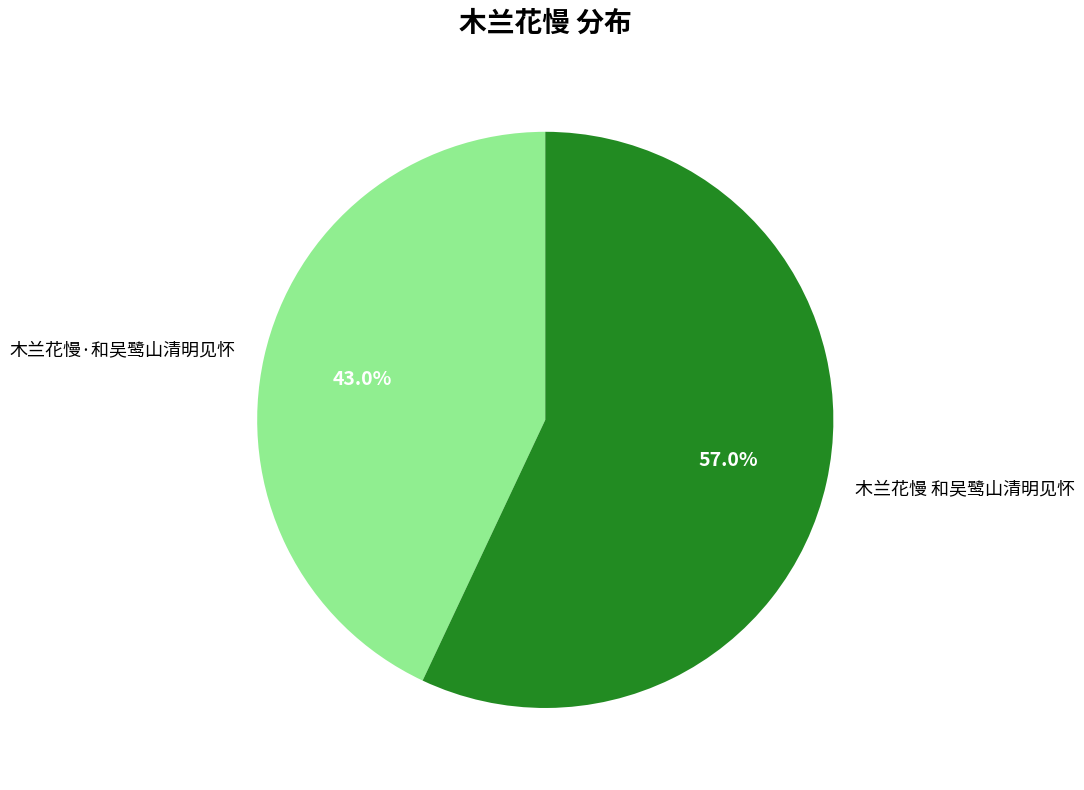

What percentage is the 木兰花慢 和吴鹭山清明见怀 slice, to the nearest percent?

57%